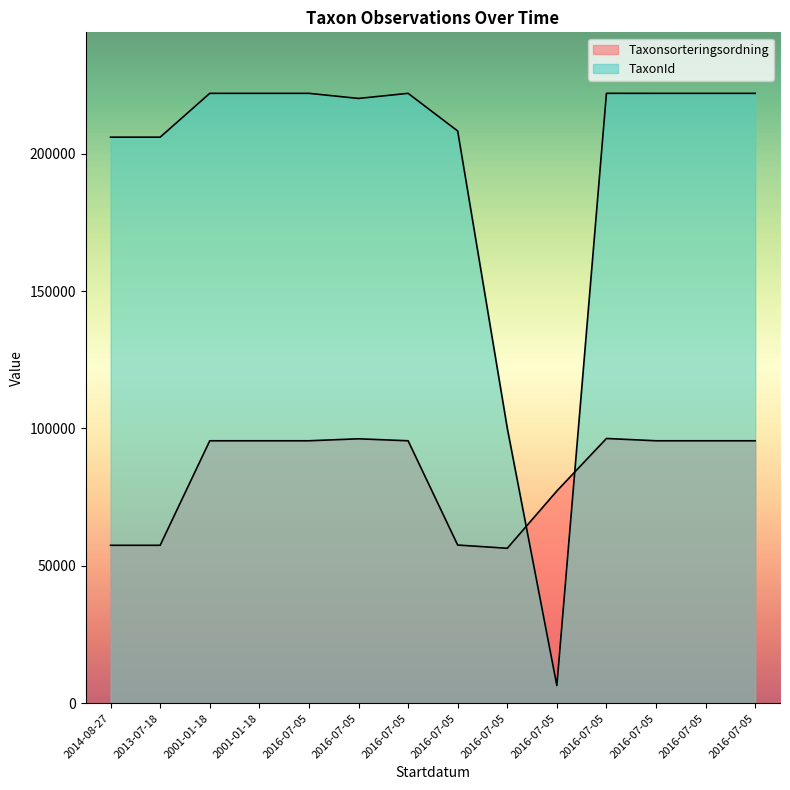

Read the Taxonsorteringsordning value at 2016-07-05, to the nearest 50.

57600